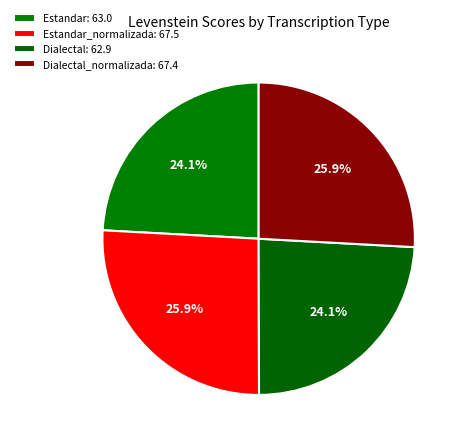

How many slices are in this pie chart?

4